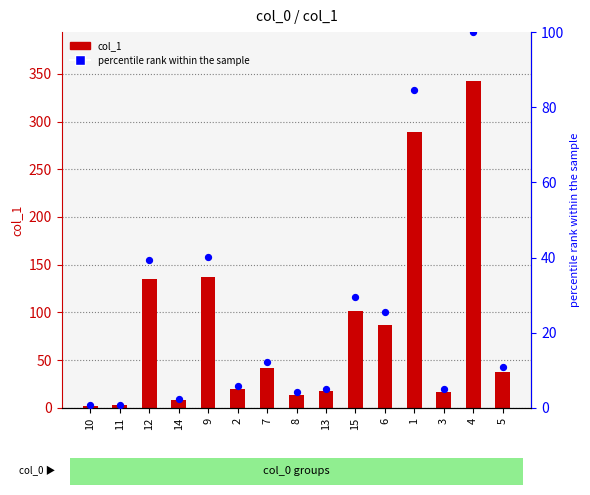

Which series contains the lowest Y value?

percentile rank within the sample